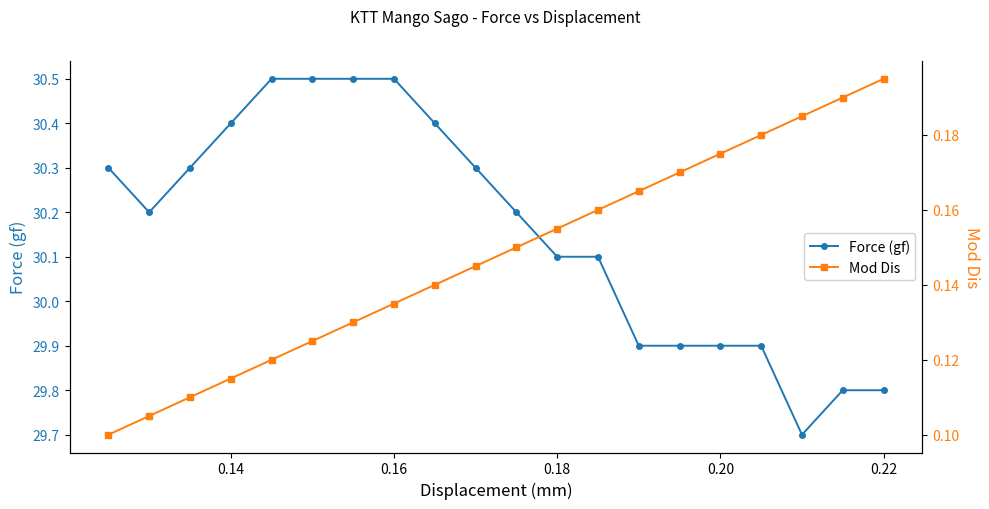

How many Force (gf) values are between 29 and 30?

7